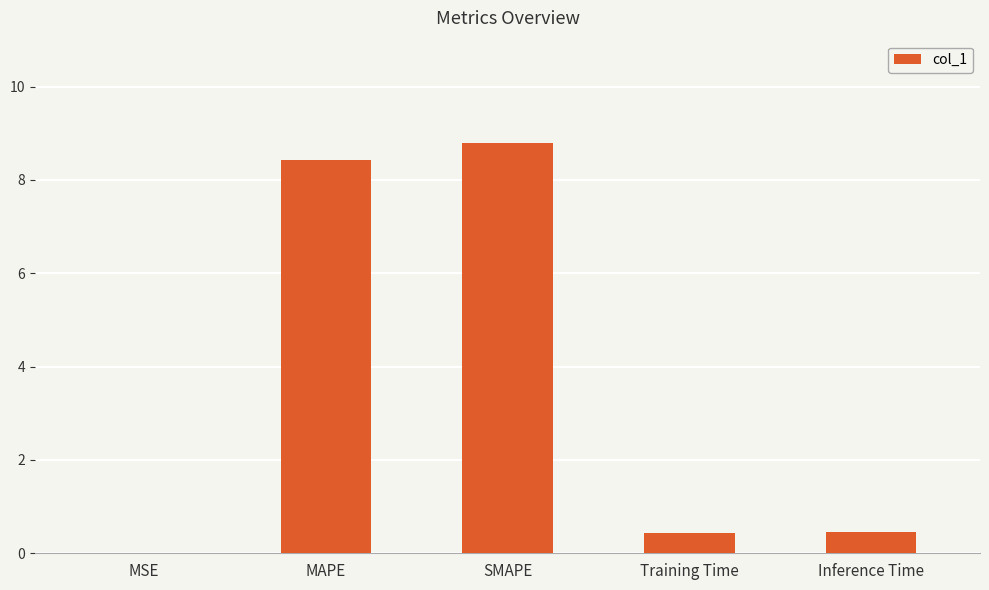

The value at MAPE is 14.0. True or false?

False